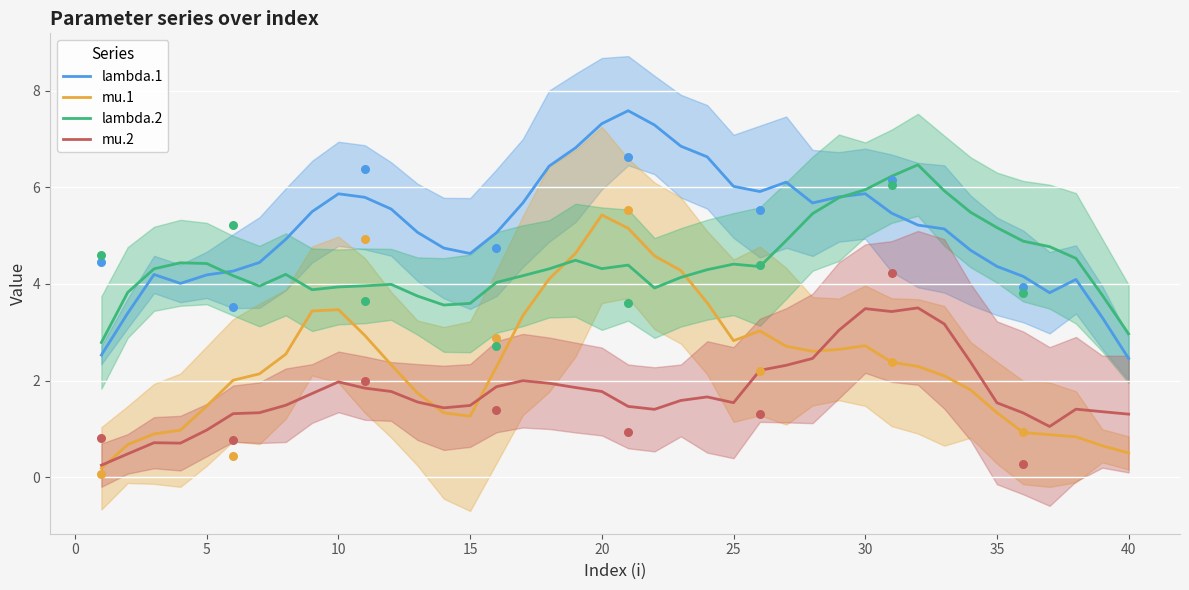

Which series has the widest spread of Y values?

mu.1